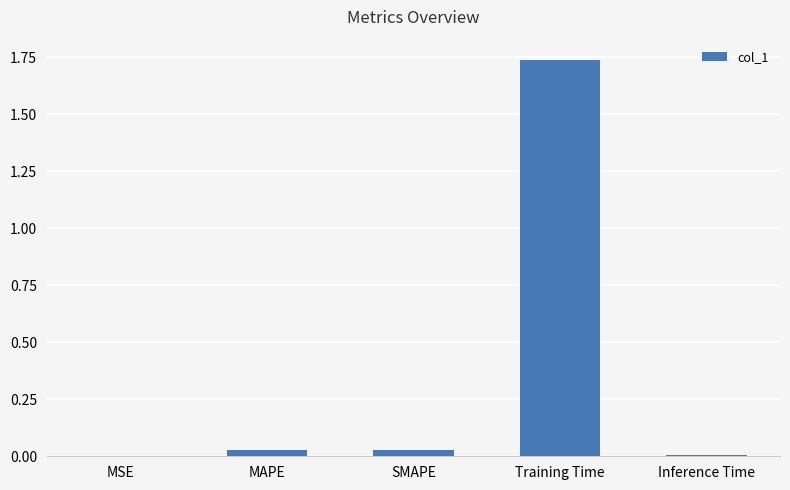

Which label corresponds to the largest value in the chart?

Training Time